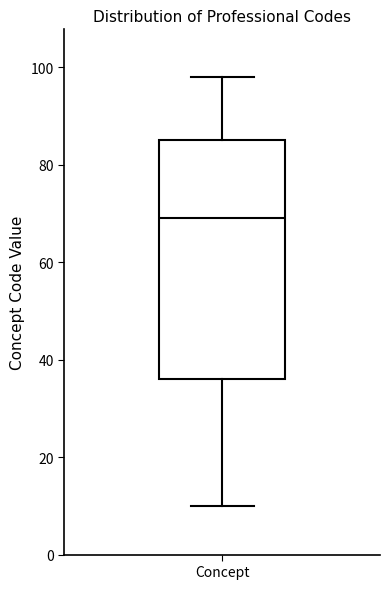

Transcribe this box plot: give where the median line is, the range the box spans, and where the two whiskers end, as read against the y-axis. The values are not printed on the chart, so give them approximately, as read against the axis.

median 70, box 36 to 86, whiskers 10 to 98